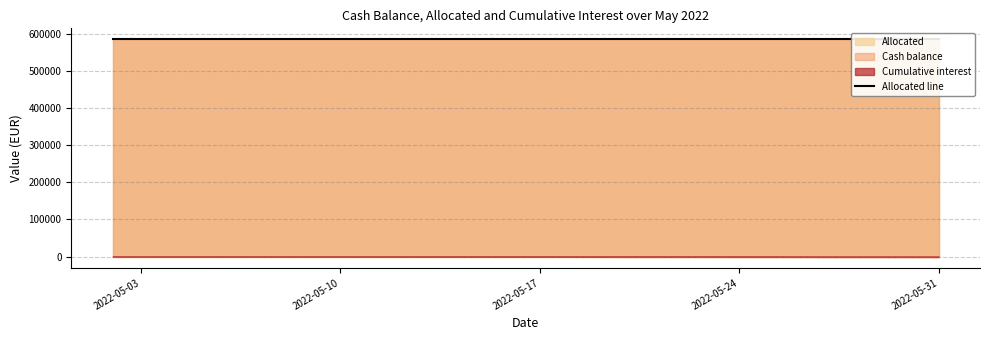

At how many categories does at least one series exceed 354780?

22